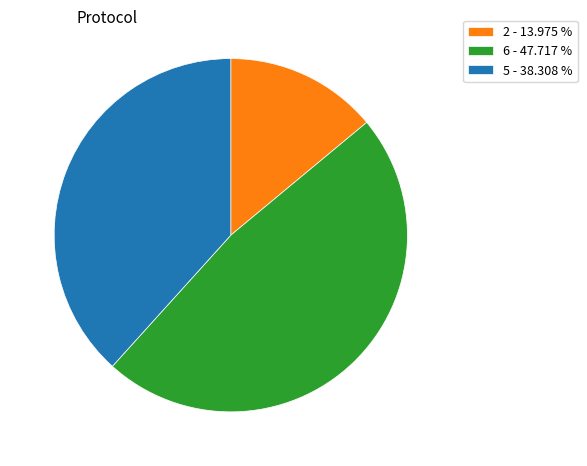

Does 5 - 38.308 % account for over 50% of the chart?

No